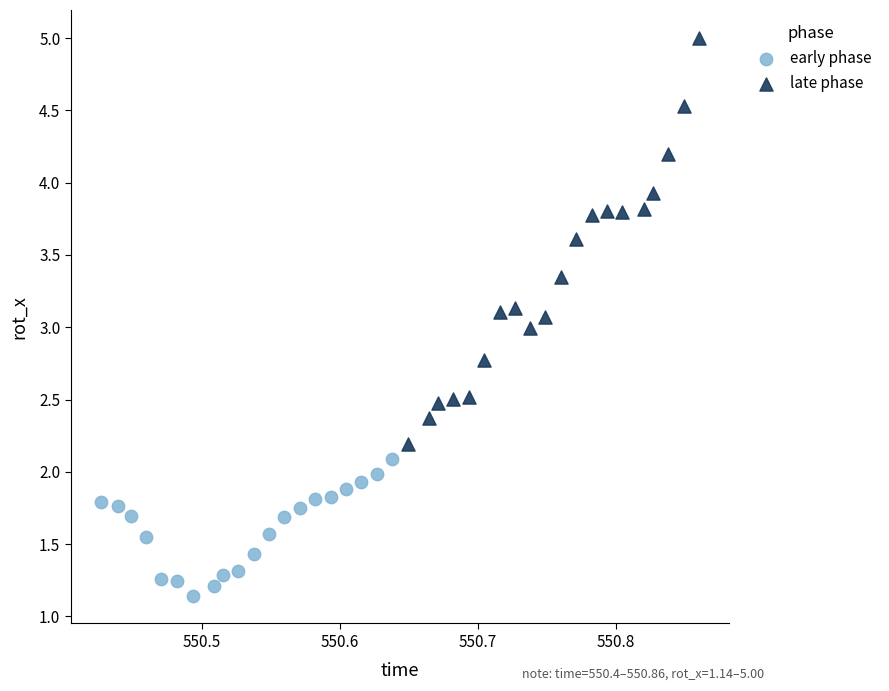

Which series reaches the maximum Y coordinate?

late phase